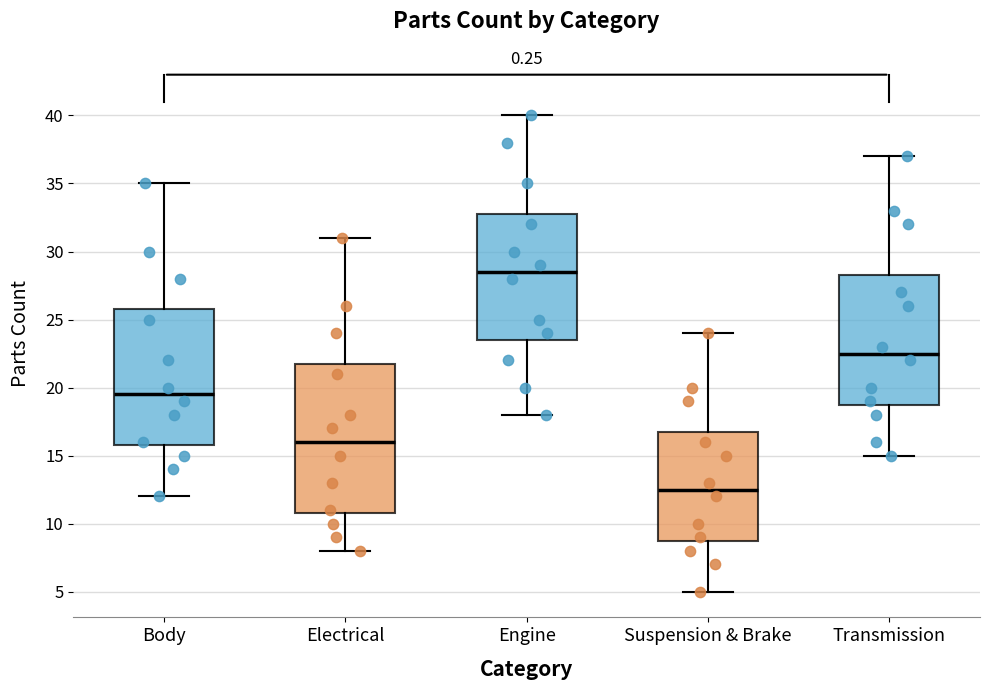

Where does the median line of the box for Body sit on the y-axis? The values are not printed on the chart, so give them approximately, as read against the axis.

19.5